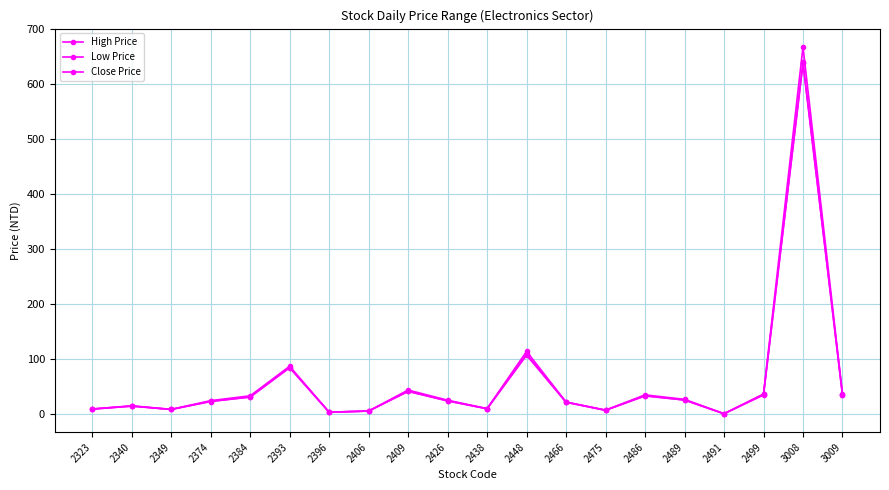

How many interior local peaks does the Low Price series have?

6